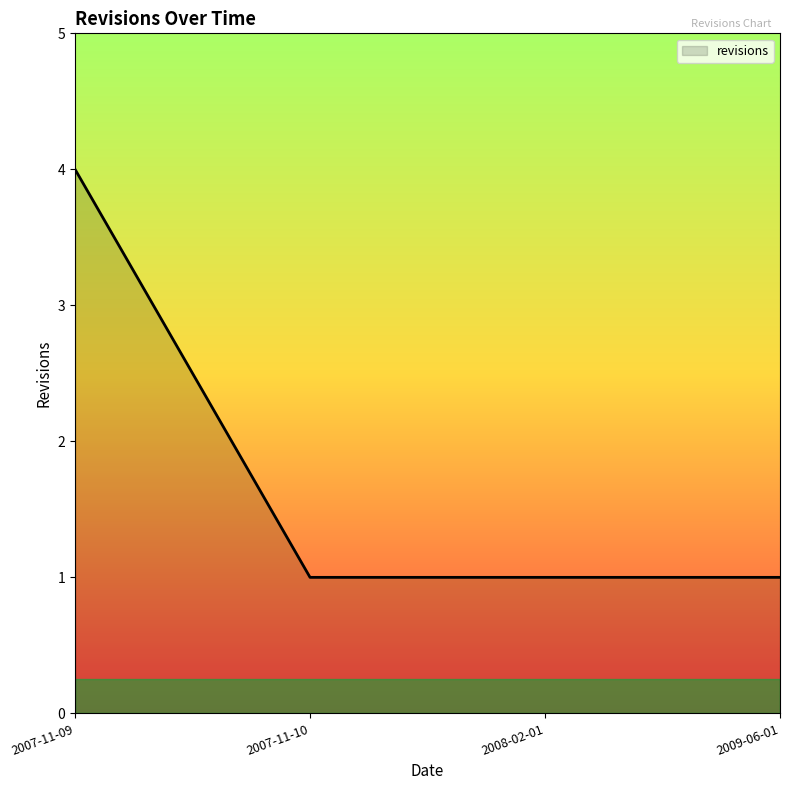

Which label corresponds to the largest value in the chart?

2007-11-09